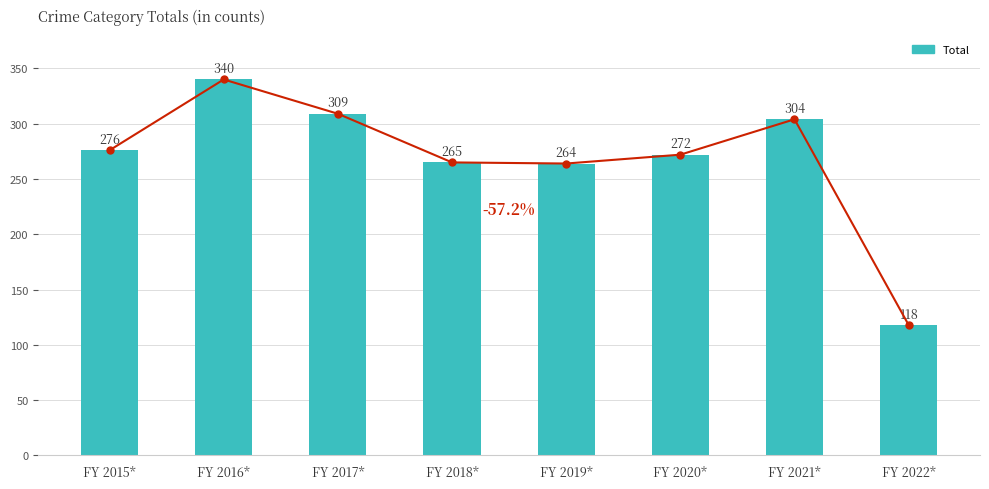

True or false: the data shows 304 at FY 2021*.

True